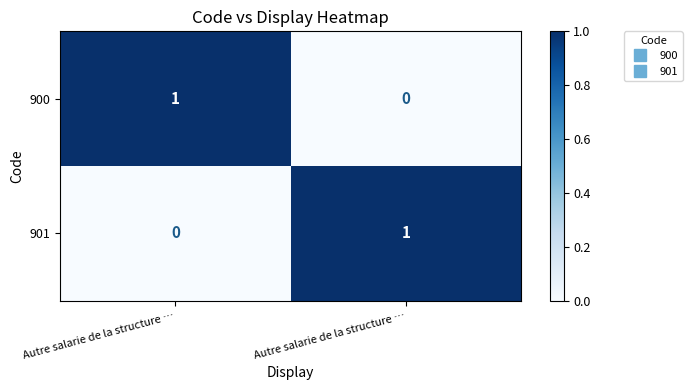

Reading left to right, extract all data points from this chart.

900: Autre salarie de la structure …=1	Autre salarie de la structure …=0
901: Autre salarie de la structure …=0	Autre salarie de la structure …=1